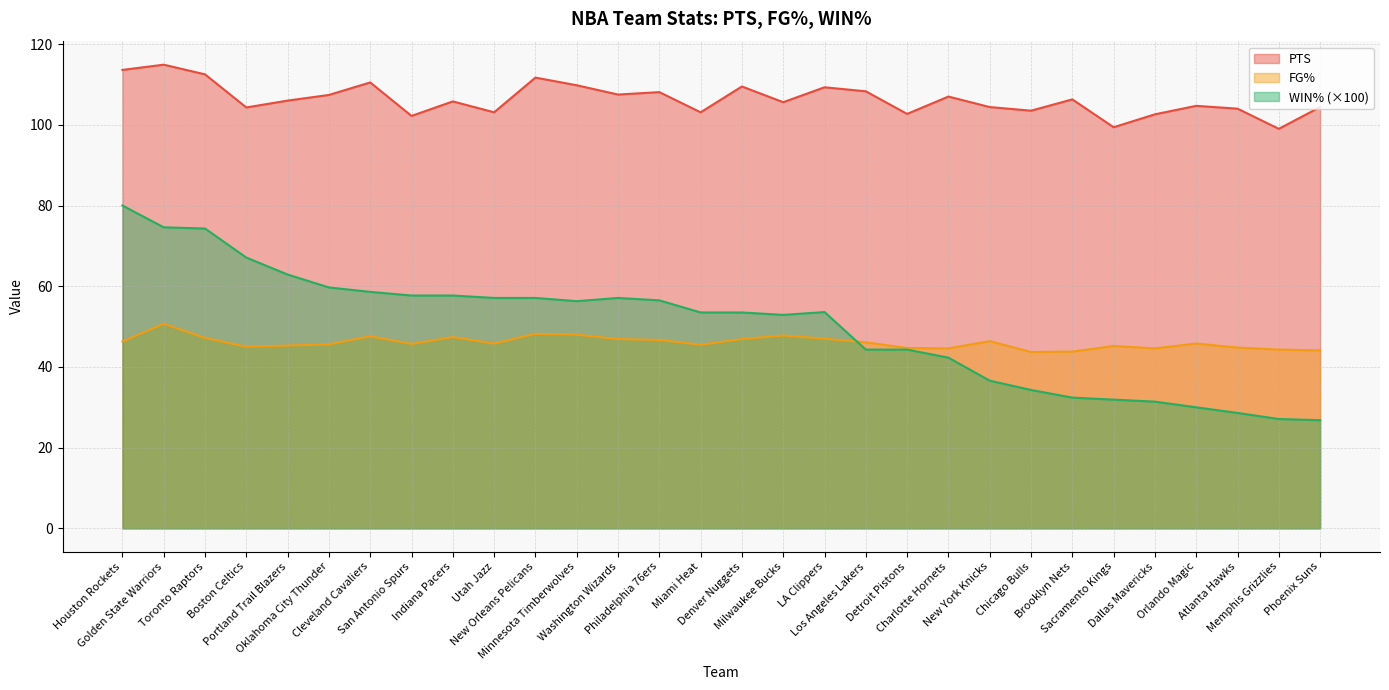

How many interior local valleys does the PTS series have?

10